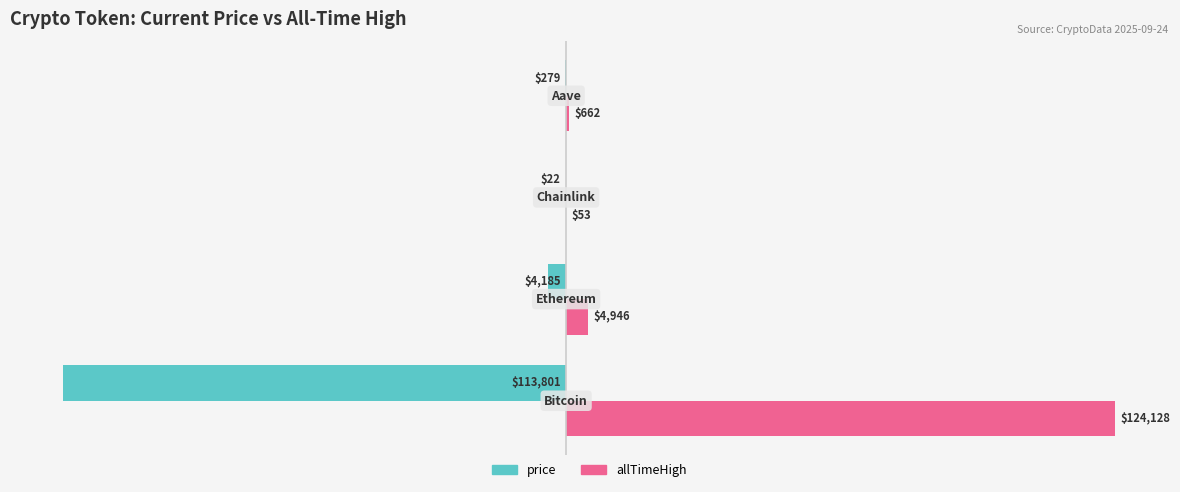

What are all the series names shown in the legend?

price, allTimeHigh